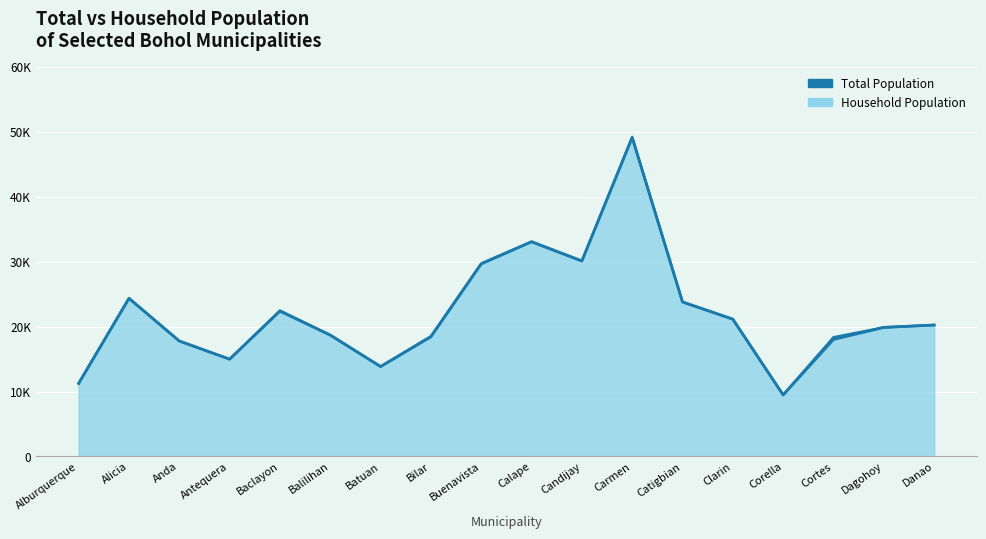

Is the value of Household Population at Baclayon greater than the value of Total Population at Carmen?

No